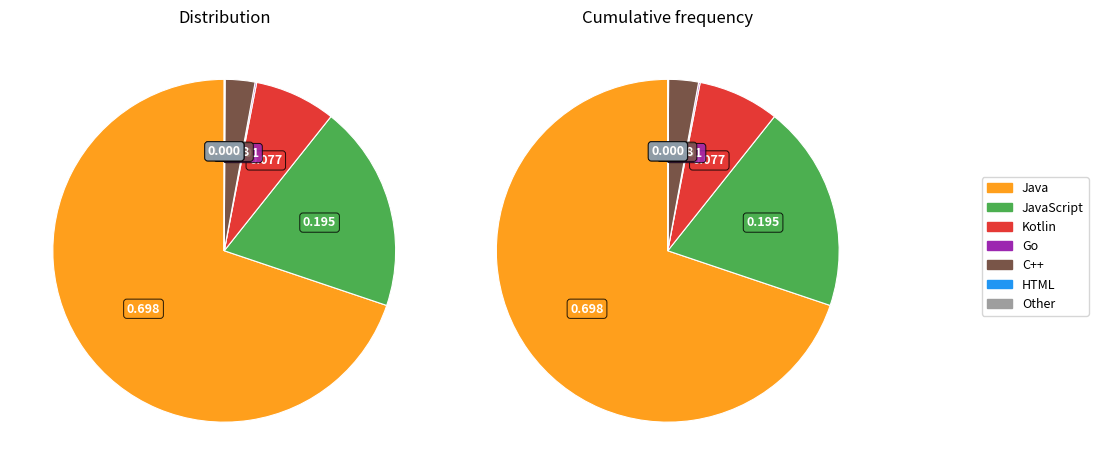

Is the sum of JavaScript and Go greater than half?

No